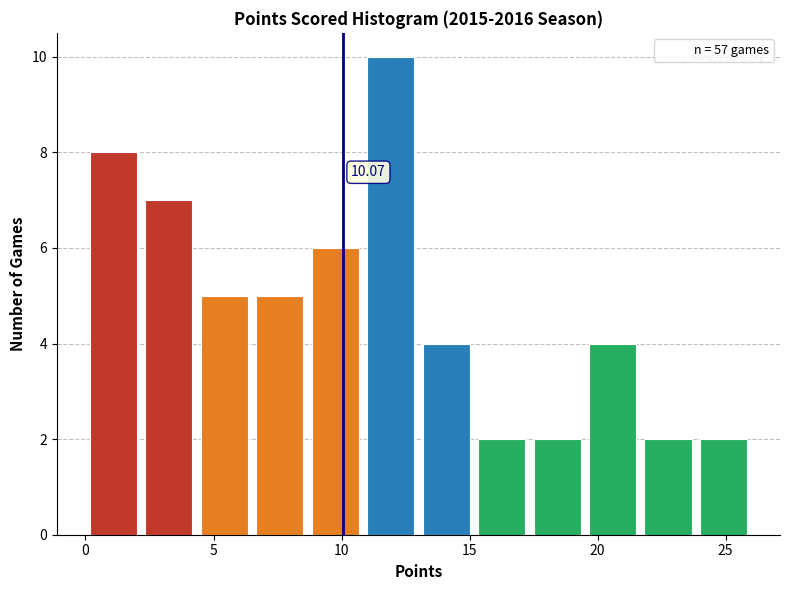

Over which range of the x-axis is the bar tallest?

11.0 to 13.0